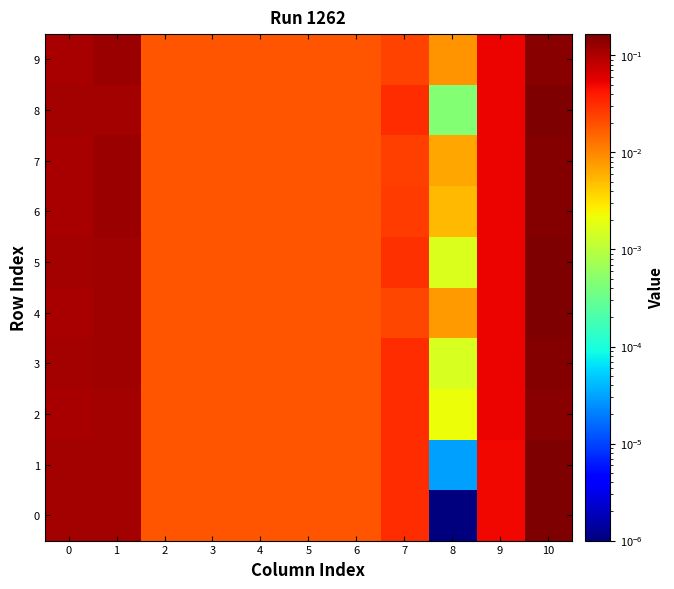

What is the total value across all series at 6?

0.2